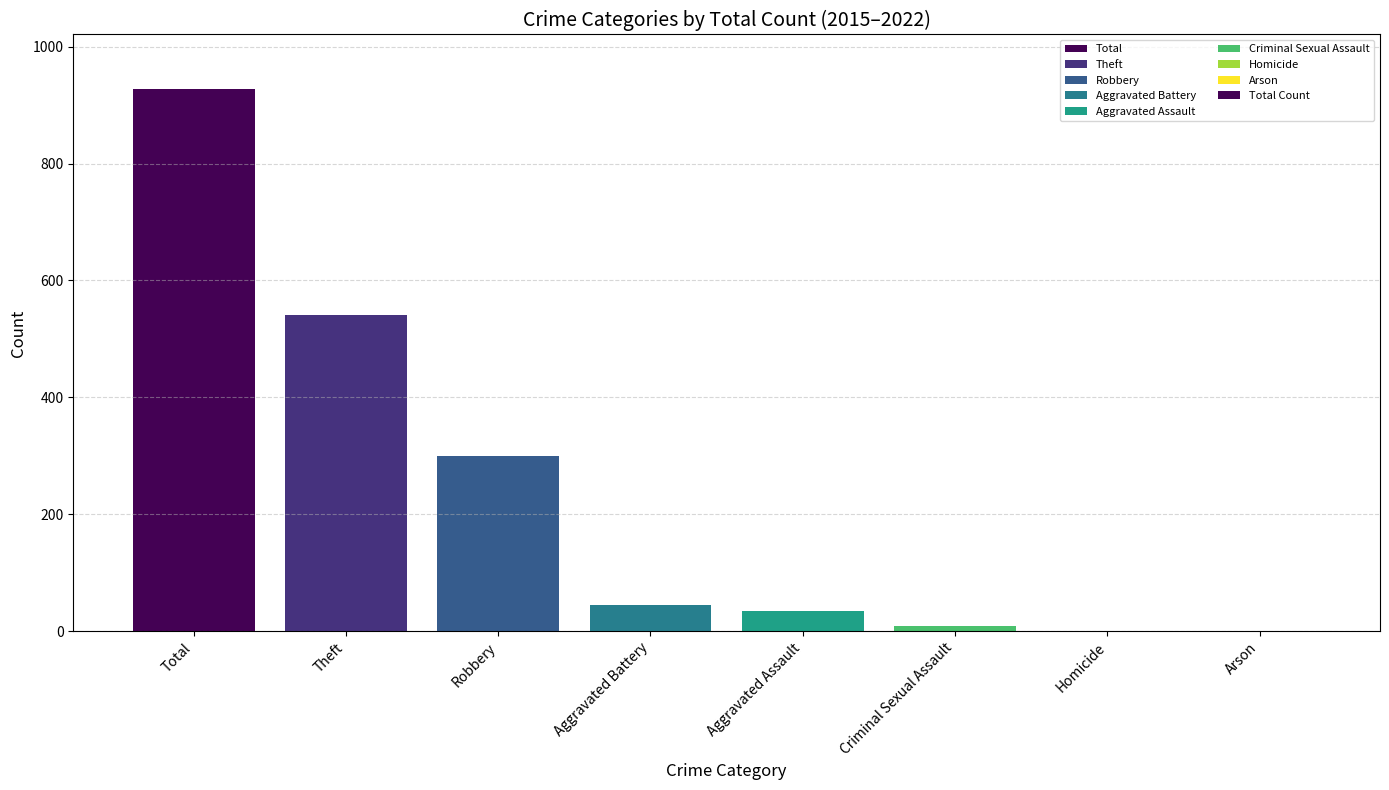

What is the approximate value at Robbery, to the nearest 10?

300